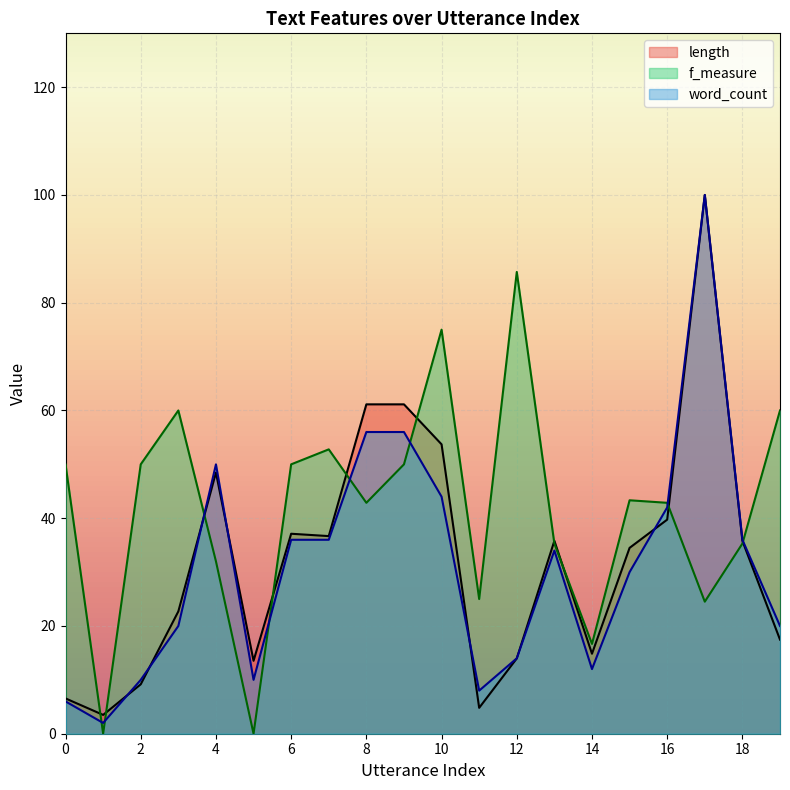

What is the approximate value of length at 8?

61.1